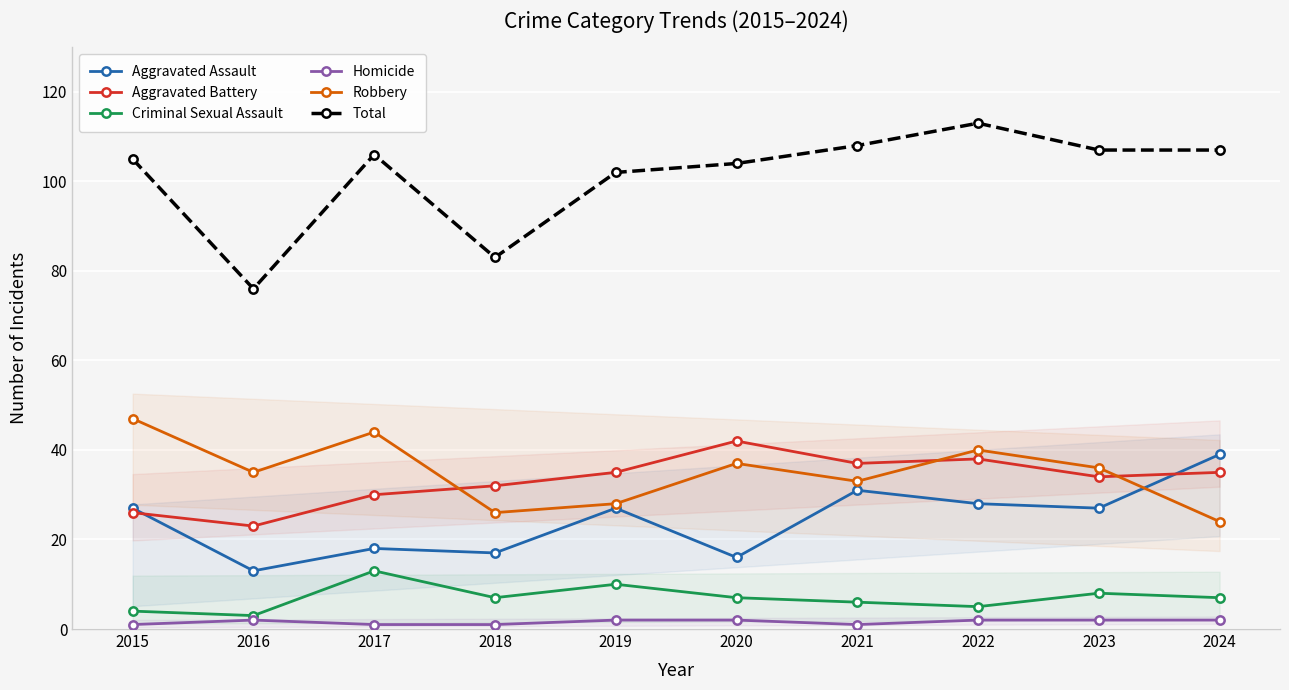

What are all the series names shown in the legend?

Aggravated Assault, Aggravated Battery, Criminal Sexual Assault, Homicide, Robbery, Total